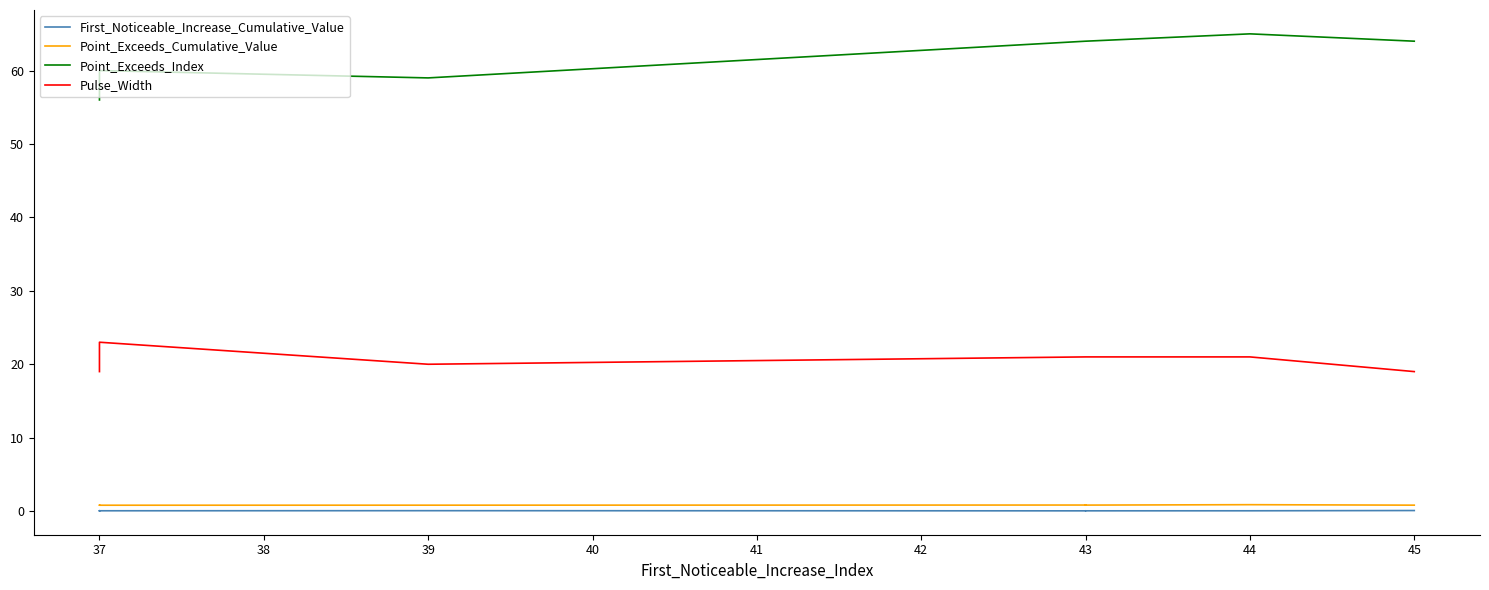

What is the sum of all Pulse_Width values?

207.0